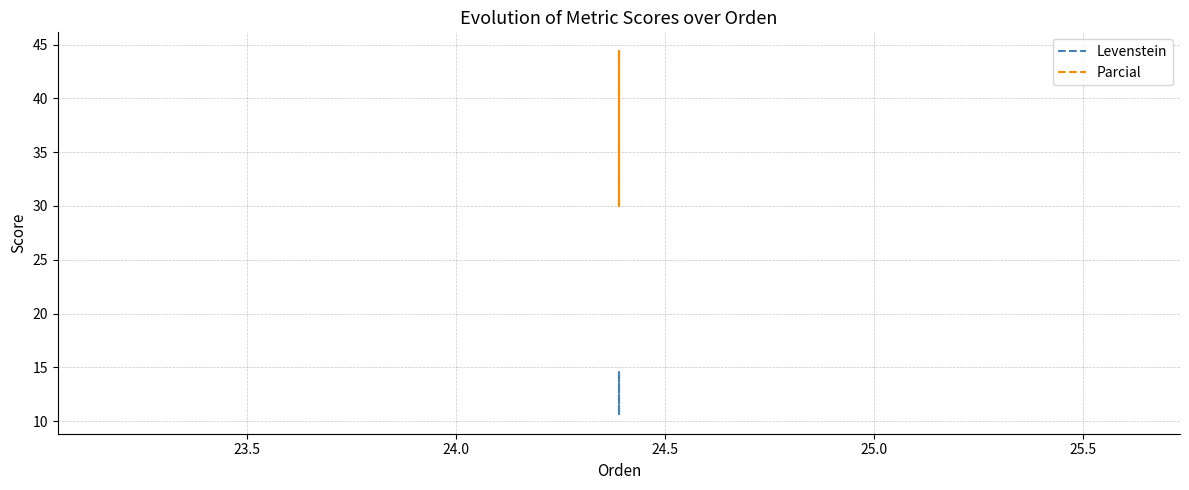

The value of Levenstein at 23.0 is 14.6. True or false?

False